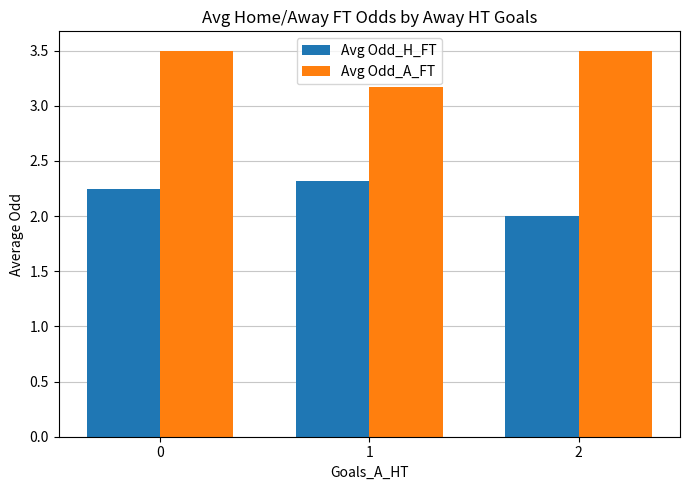

What is the maximum value shown in the chart?

3.5